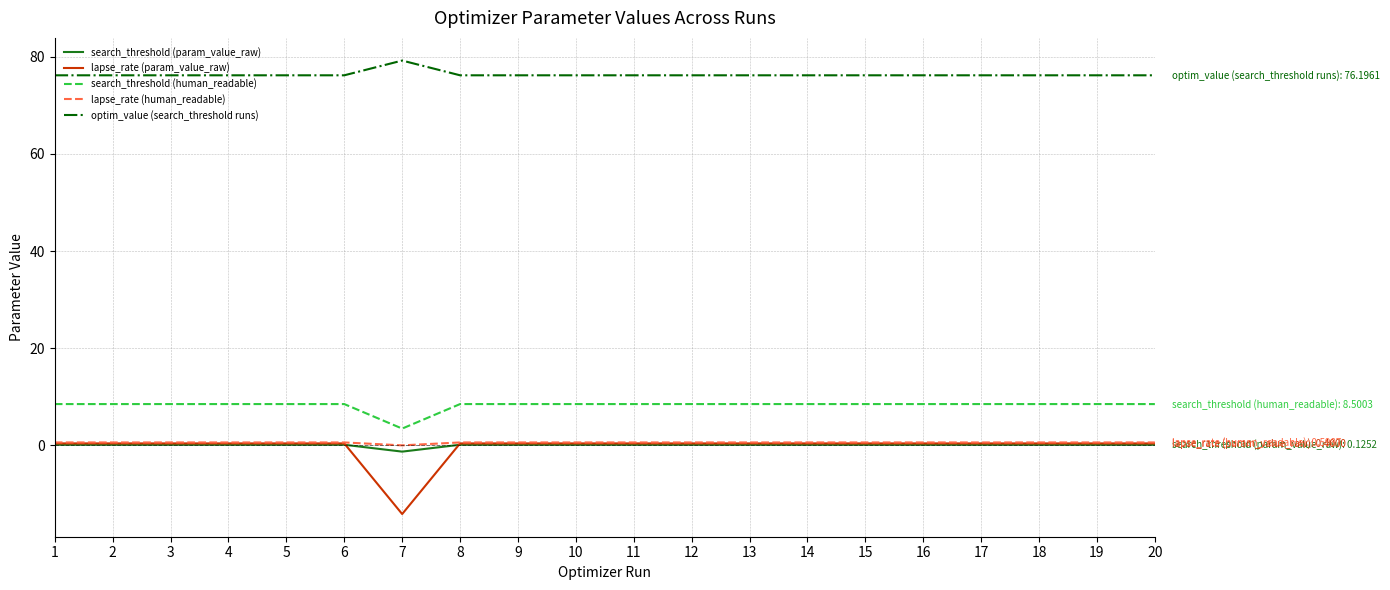

True or false: search_threshold (human_readable) and optim_value (search_threshold runs) cross at least once.

False